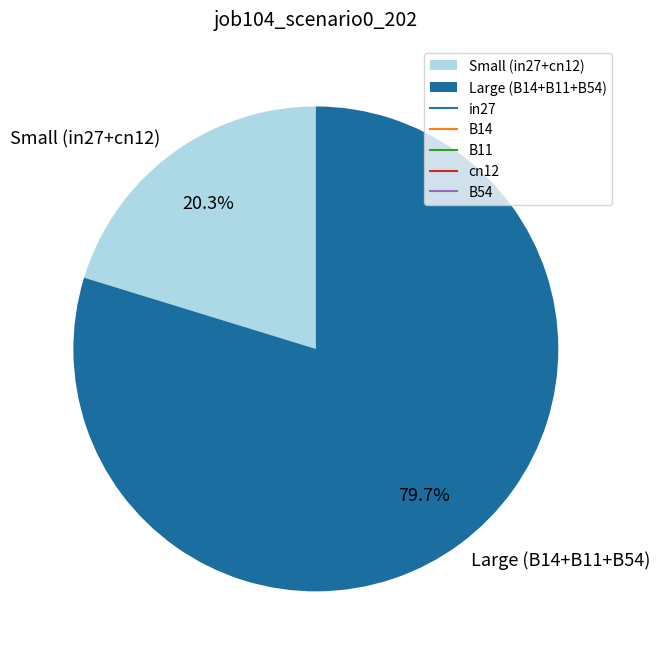

Rank the categories by value from highest to lowest.

Large (B14+B11+B54), Small (in27+cn12)